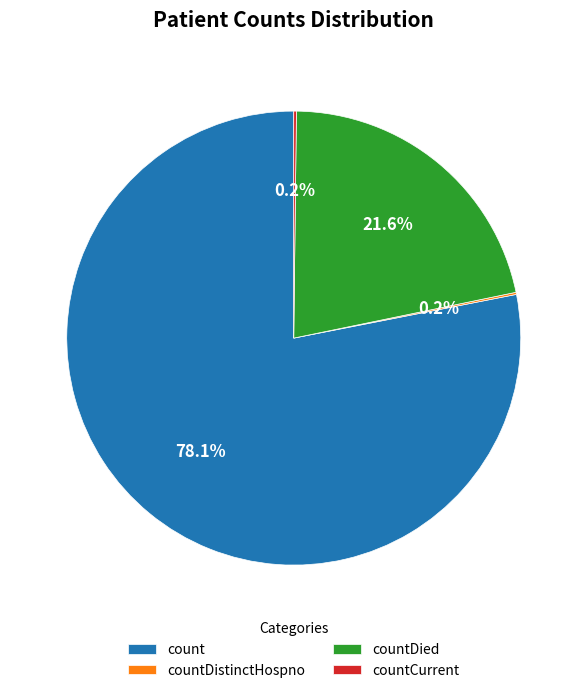

Does count represent more than half of the total?

Yes